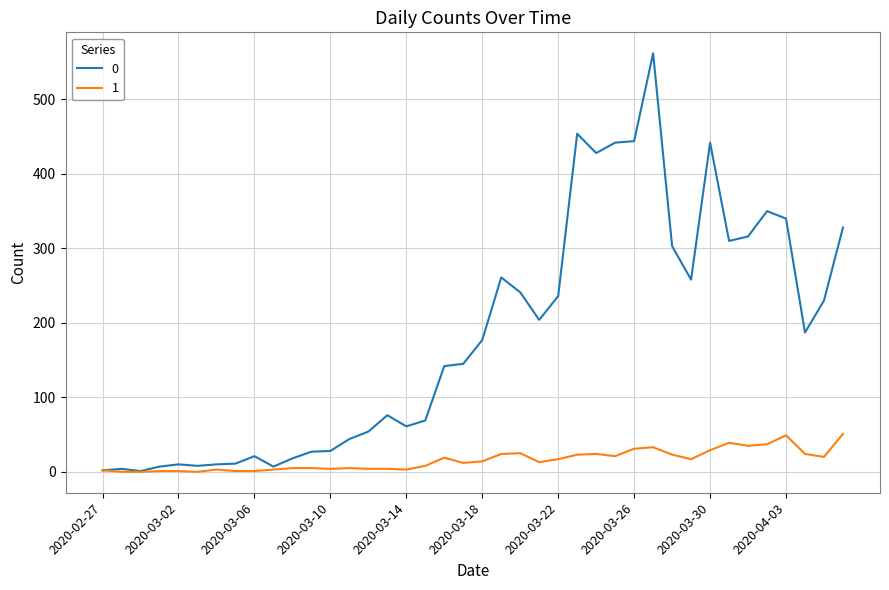

What is the difference between the second highest and minimum values in the 0 series?

453